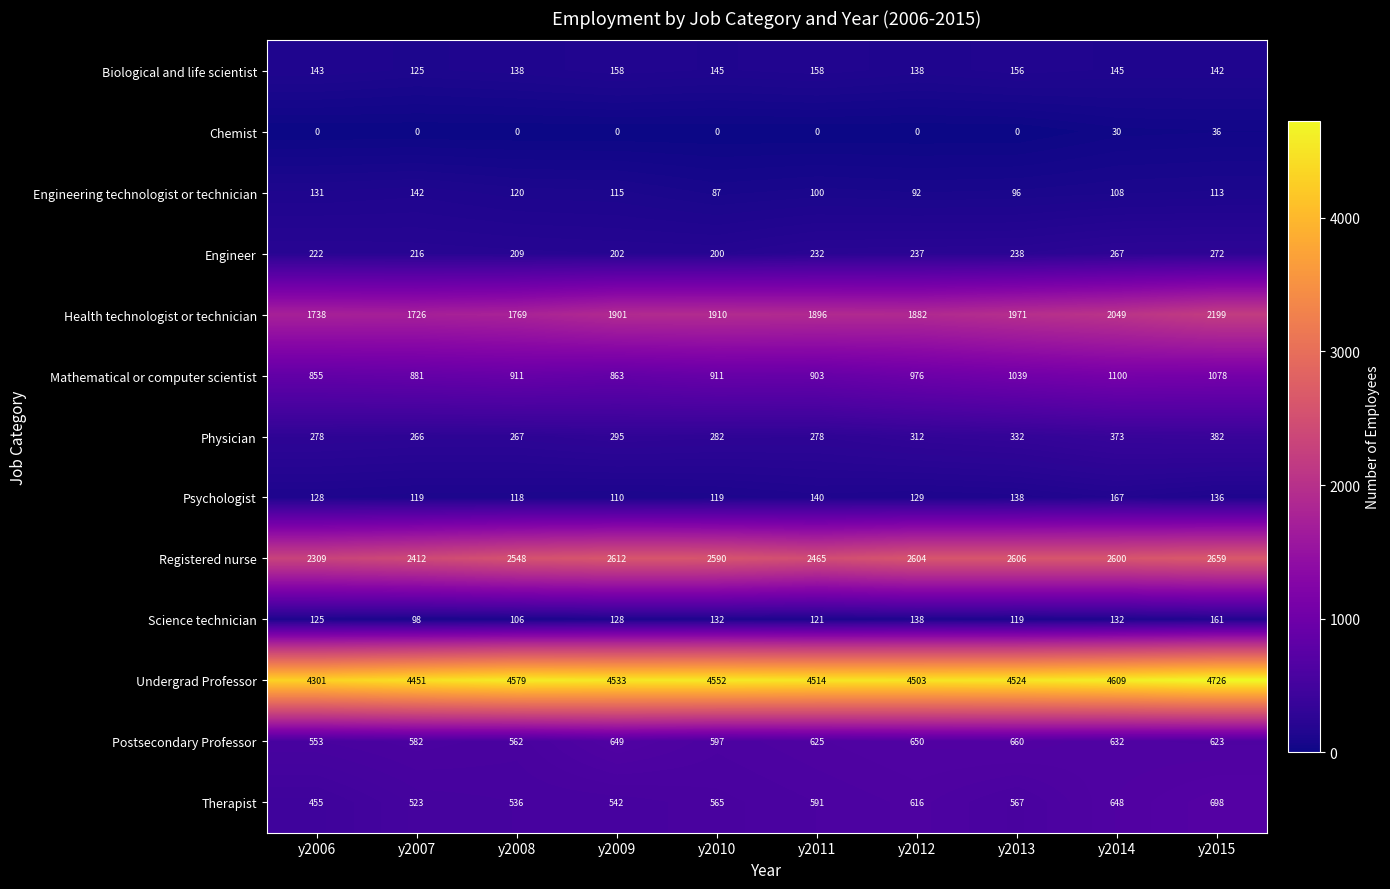

What is the sum of the Science technician values at y2012 and y2014?

270